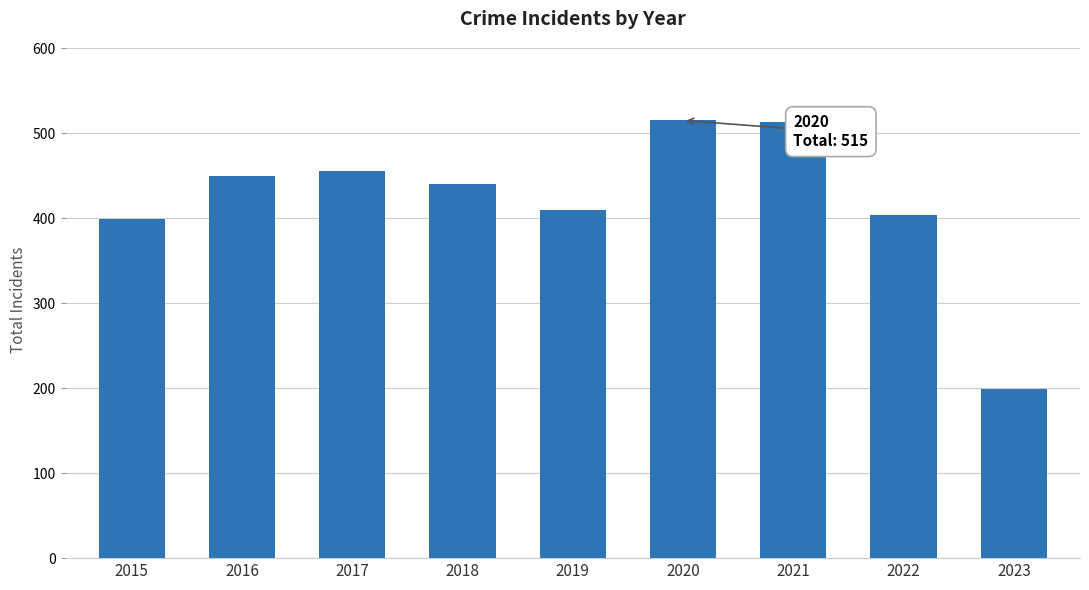

What is the smallest value displayed?

199